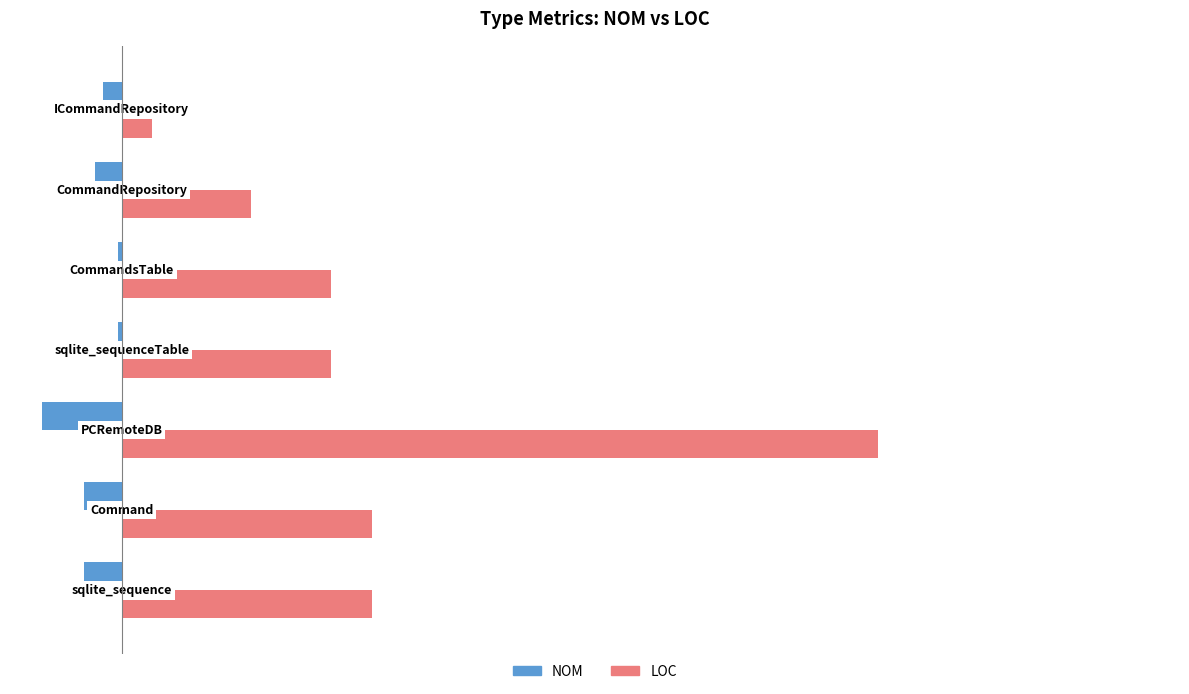

What is the minimum value shown in the chart?

-21